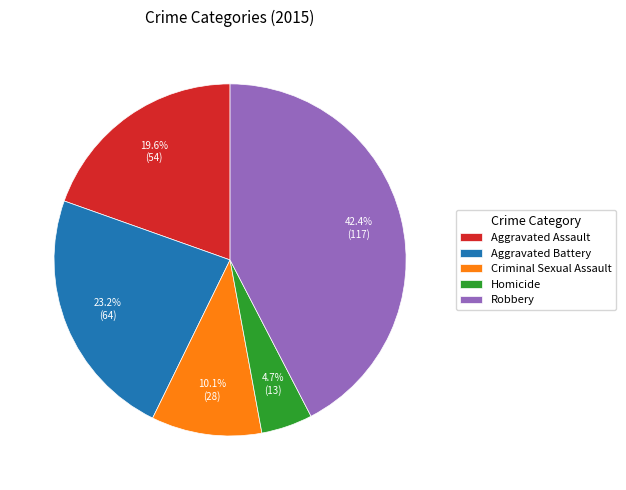

True or false: Aggravated Assault accounts for 20% of the total.

True